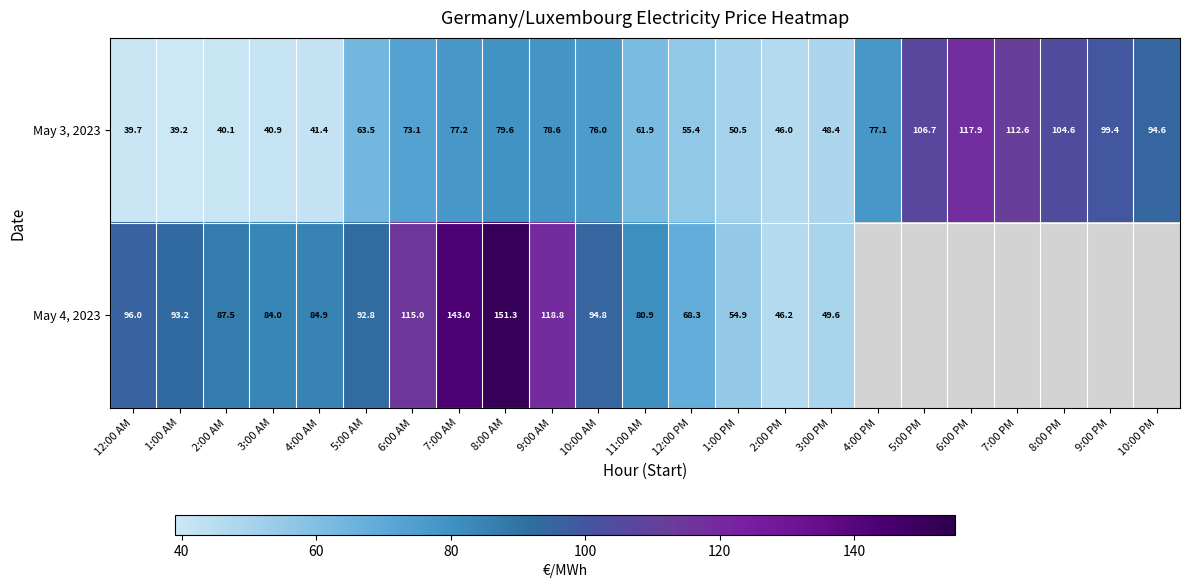

Between 2:00 PM and 5:00 AM, which is larger?

5:00 AM